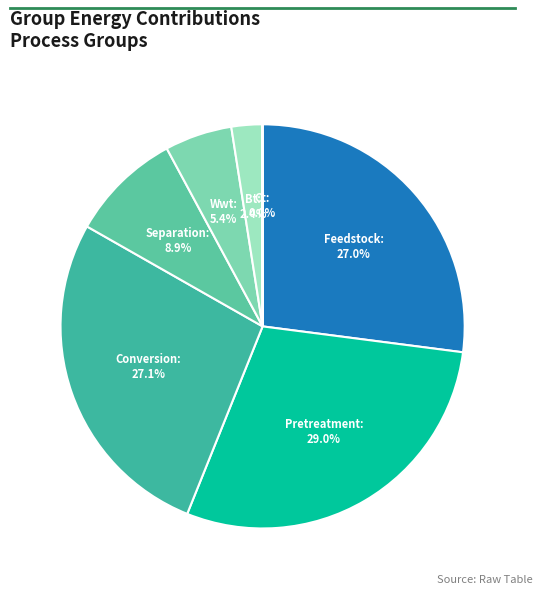

To the nearest percent, what is the average slice percentage?

14%